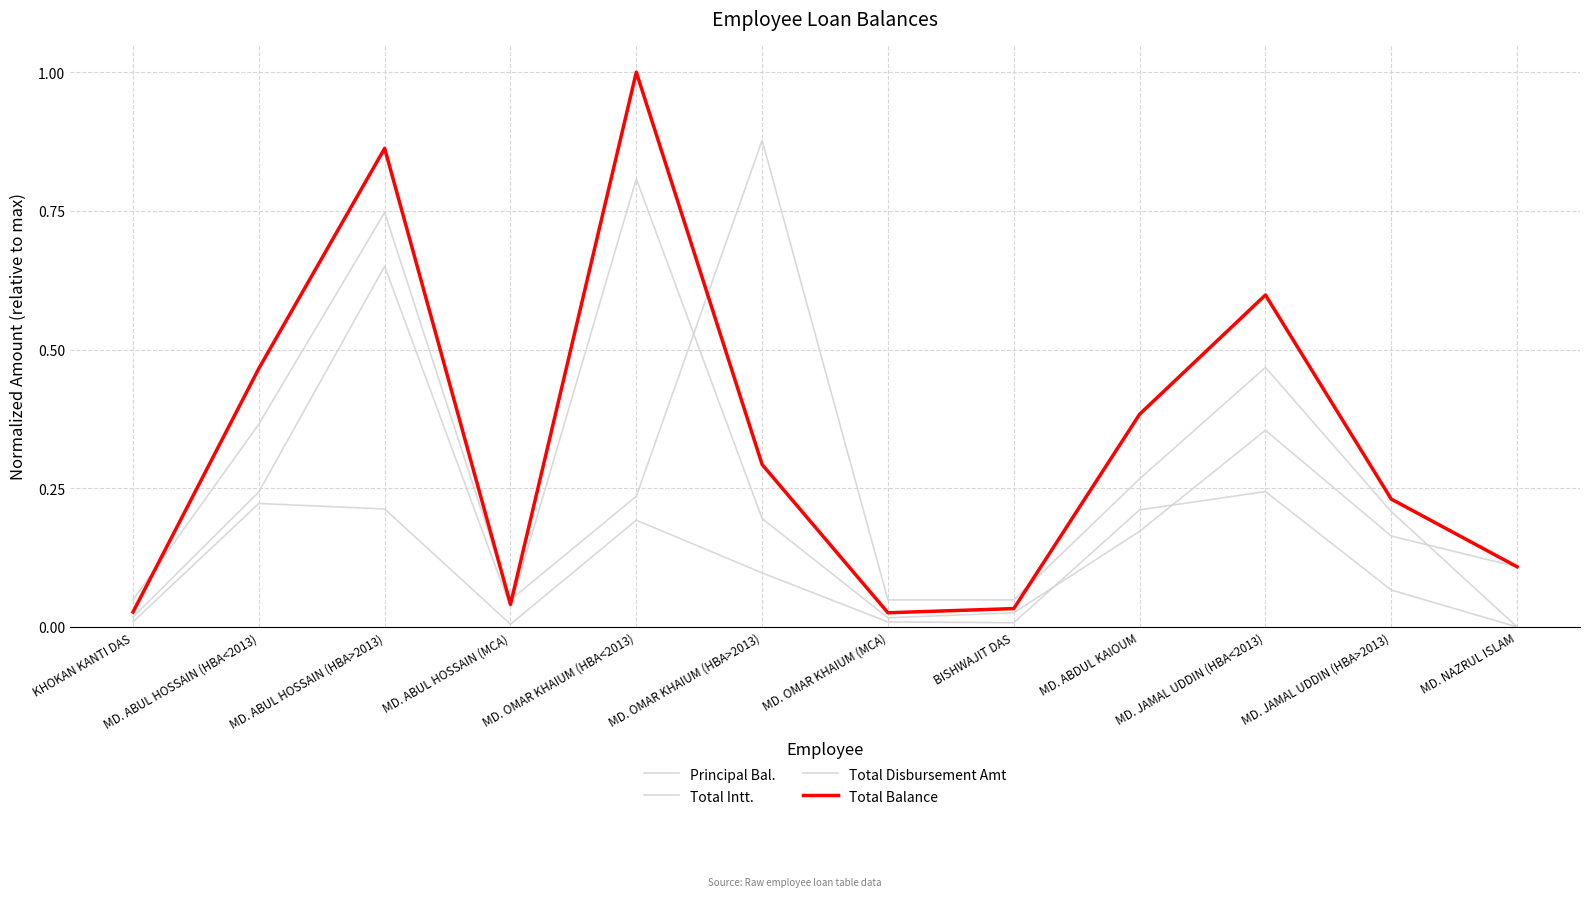

Does the chart display data point markers on the line(s)?

No